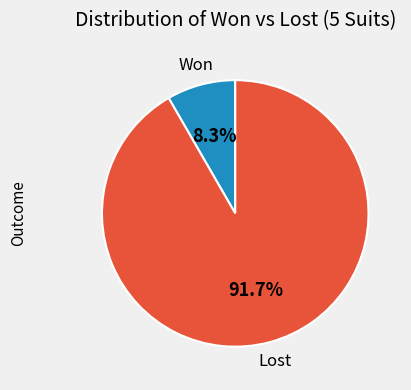

Combined, what portion of the pie is Won and Lost?

100.0%